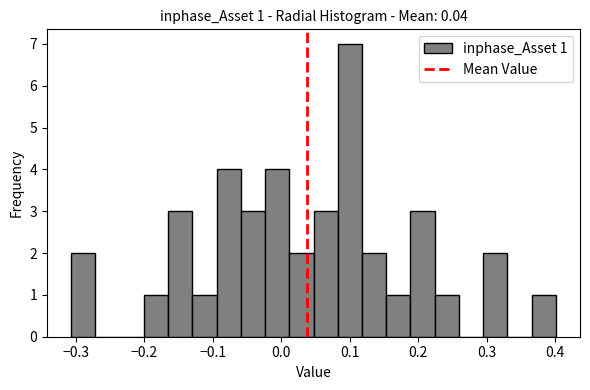

Around what value on the x-axis is the tallest bar? Give the approximate position of its centre, as read against the axis.

0.10